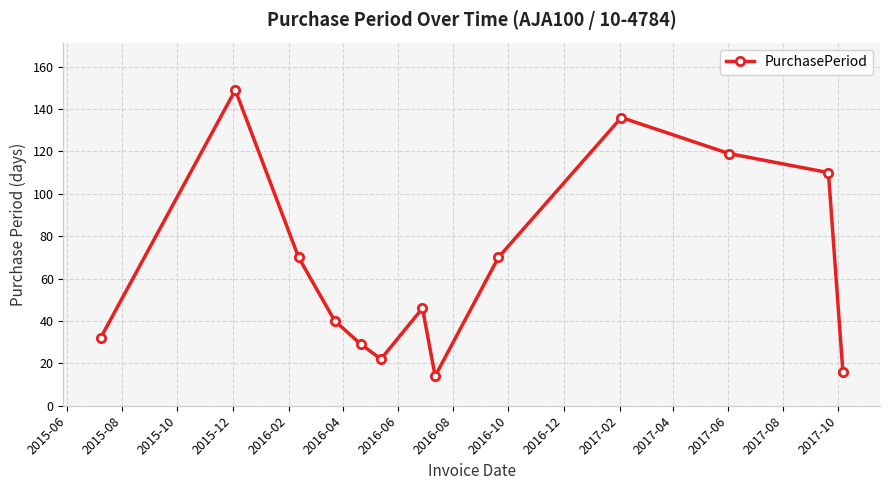

What is the smallest value displayed?

14